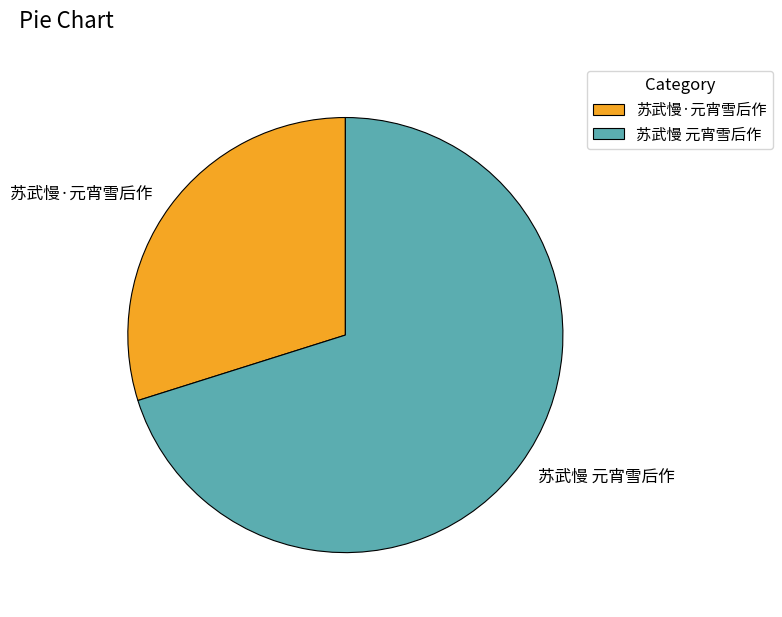

What is the smallest slice in the pie chart?

苏武慢·元宵雪后作